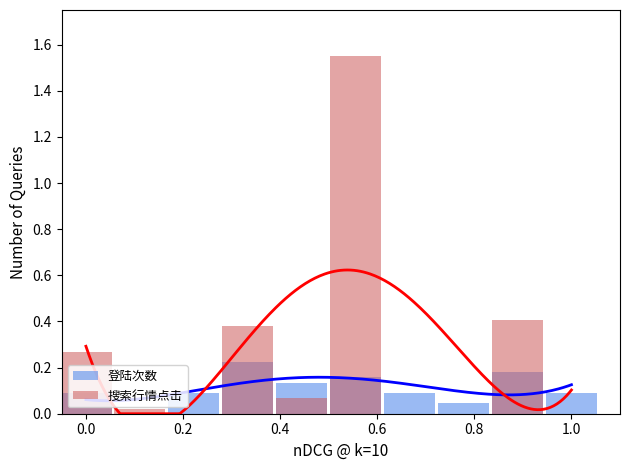

How many bars are there in each group?

2